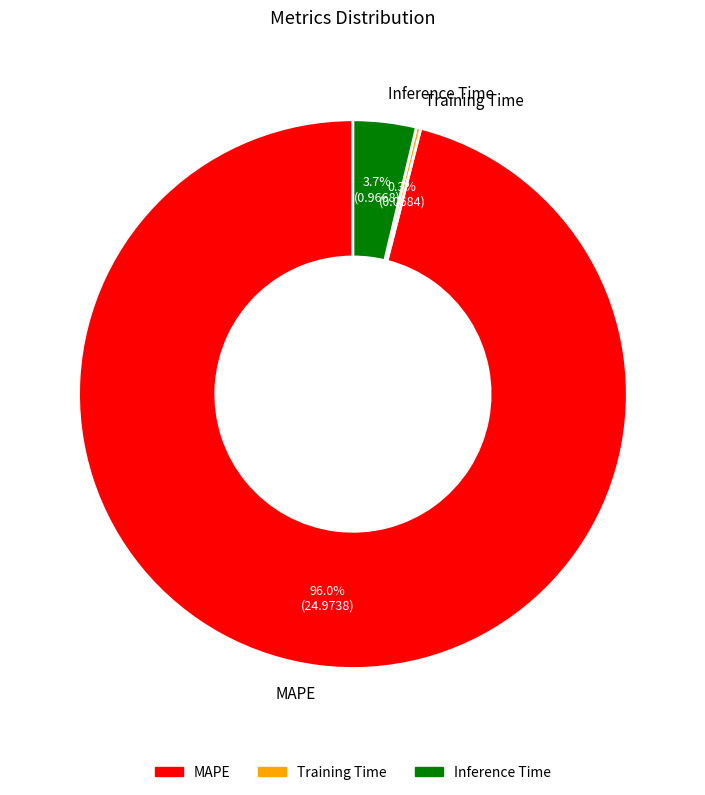

Which slice is the largest?

MAPE